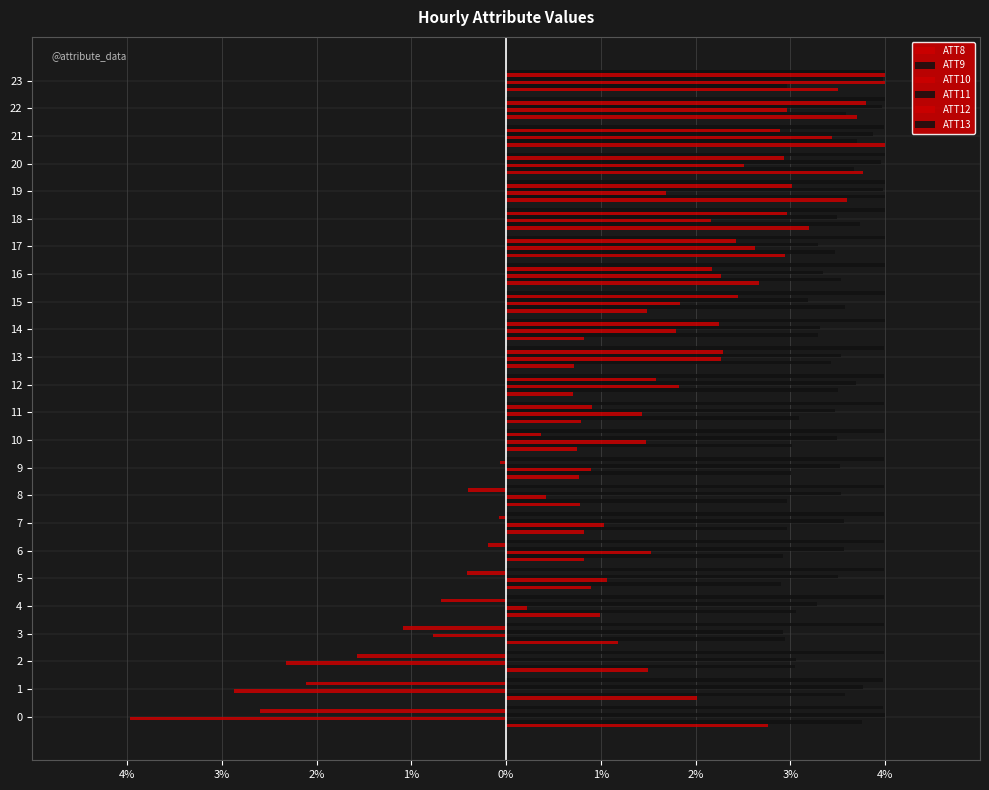

At how many categories does at least one series exceed 0?

24